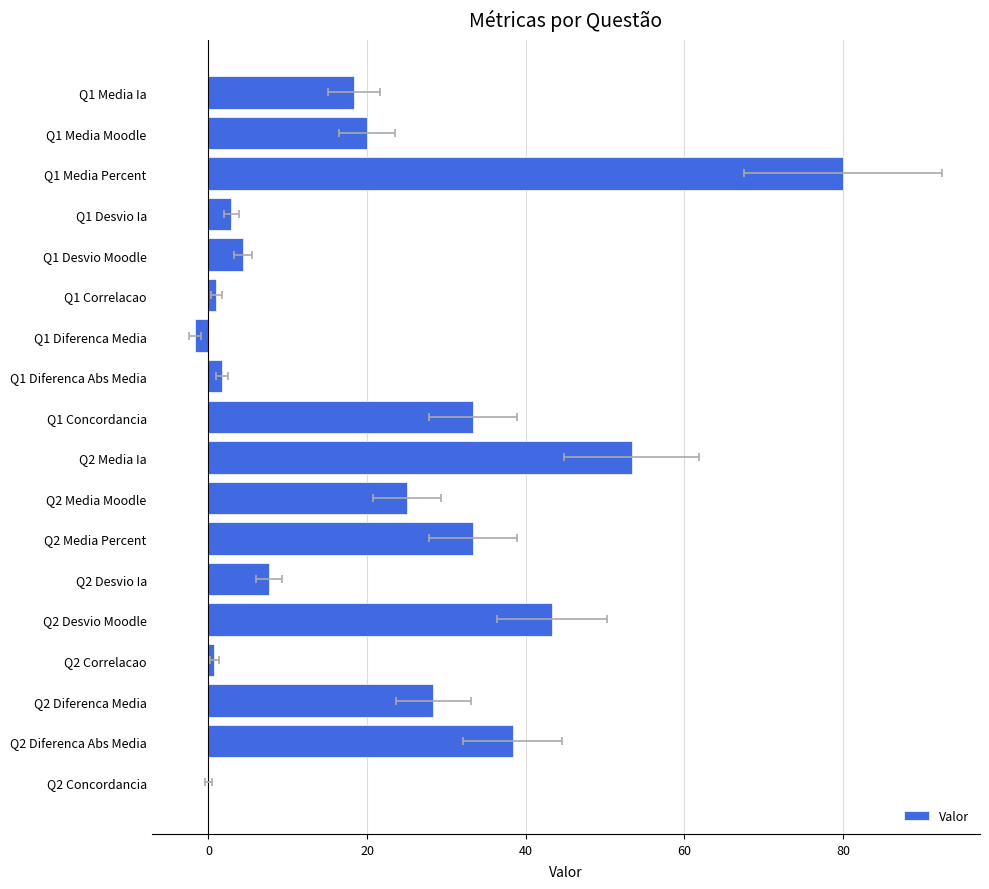

Approximately how many times larger is the value at Q2 Diferenca Abs Media compared to Q1 Concordancia?

1.2